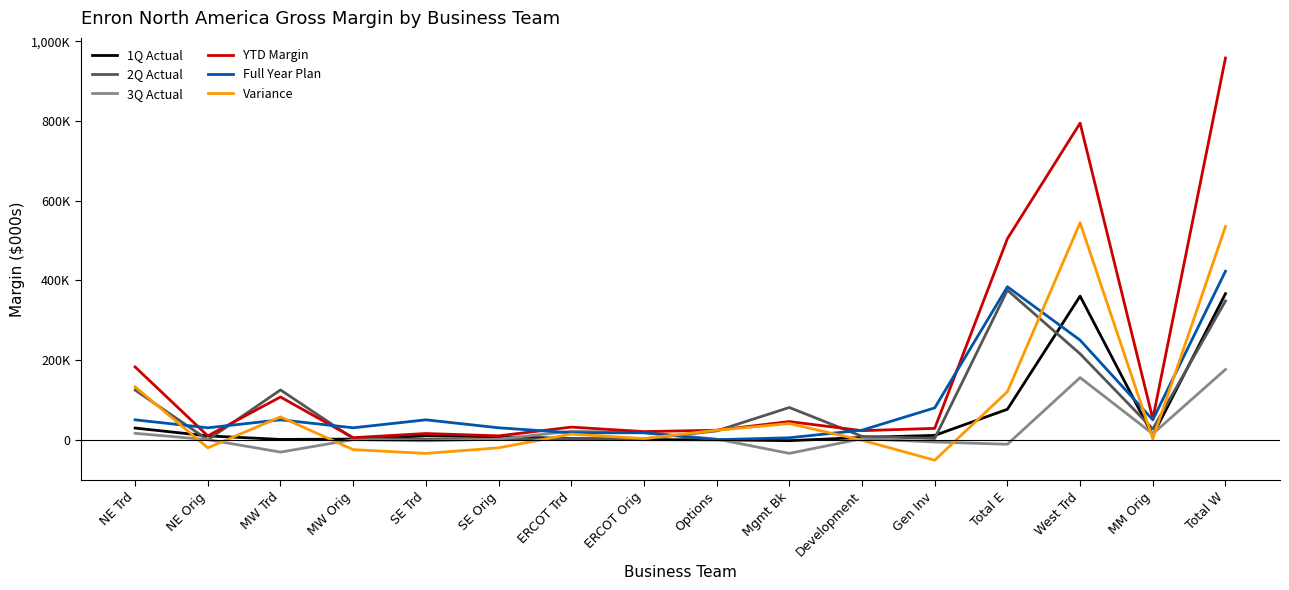

Is the value of 3Q Actual at Total W greater than the value of 2Q Actual at West Trd?

No